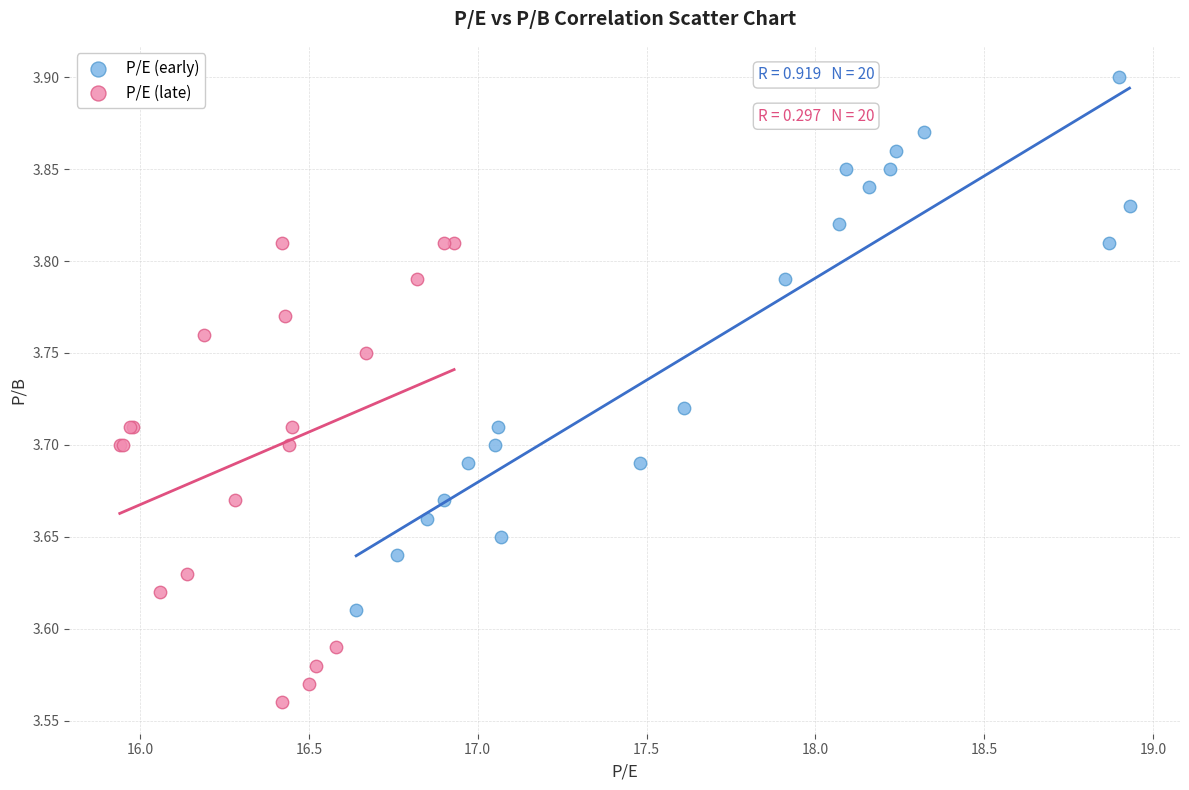

Which series has the largest Y range (max minus min)?

P/E (early)